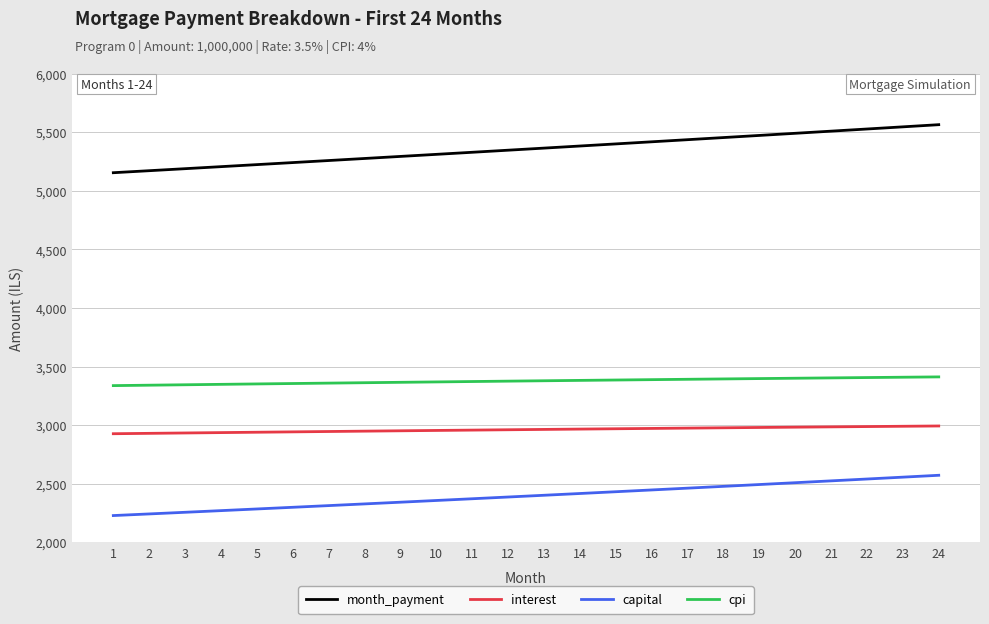

Which series has the largest range (max minus min)?

month_payment